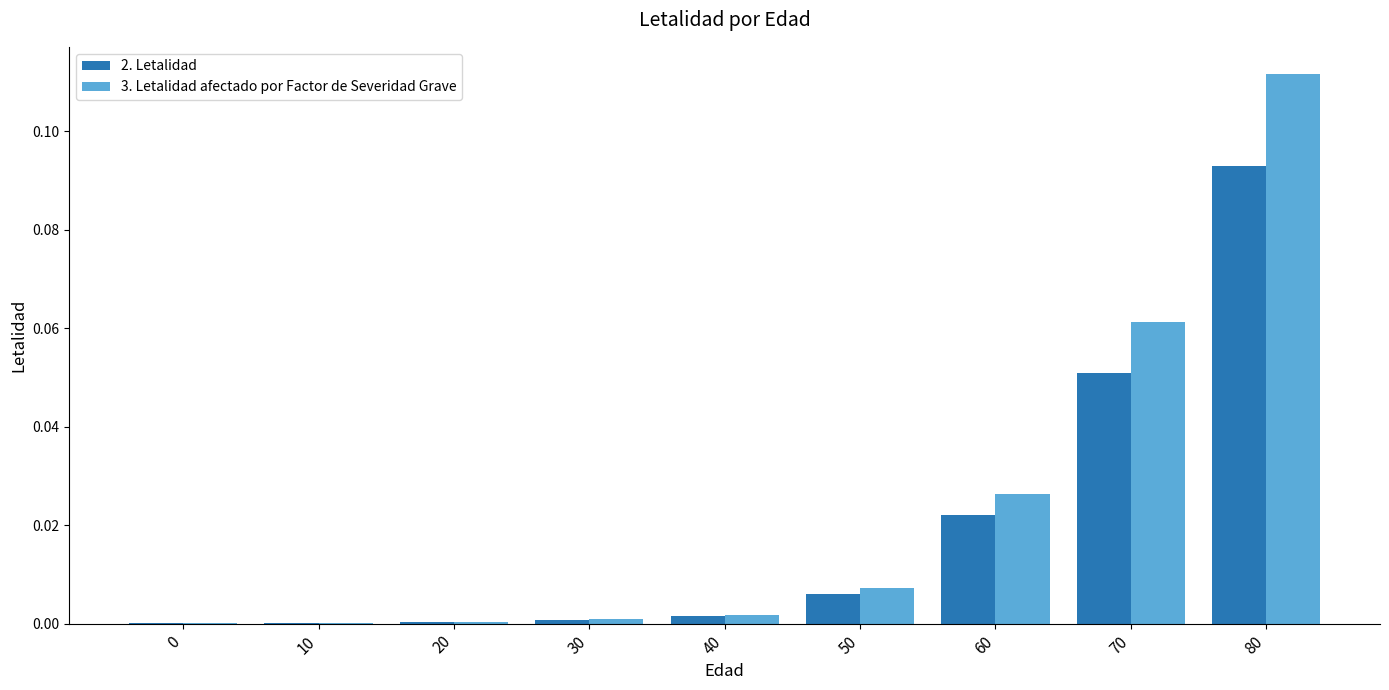

Is it true that 3. Letalidad afectado por Factor de Severidad Grave equals 0.0 at 50?

True